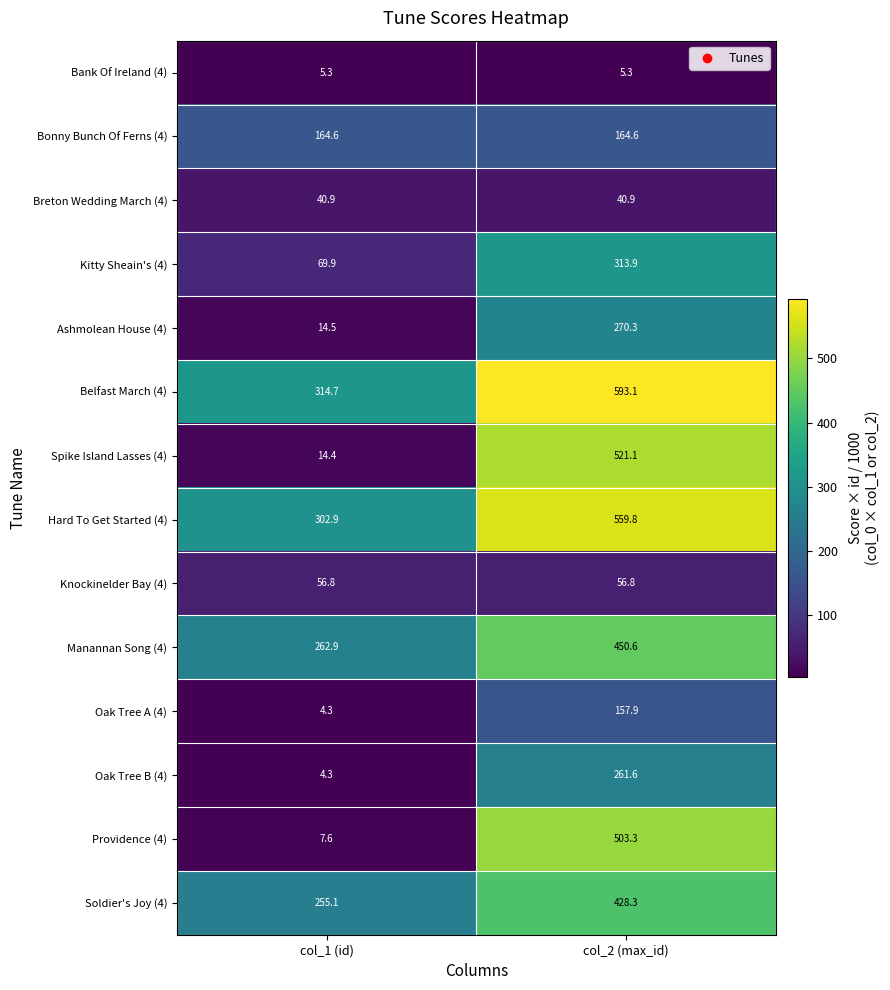

At which category is the sum across all series the highest?

col_2 (max_id)